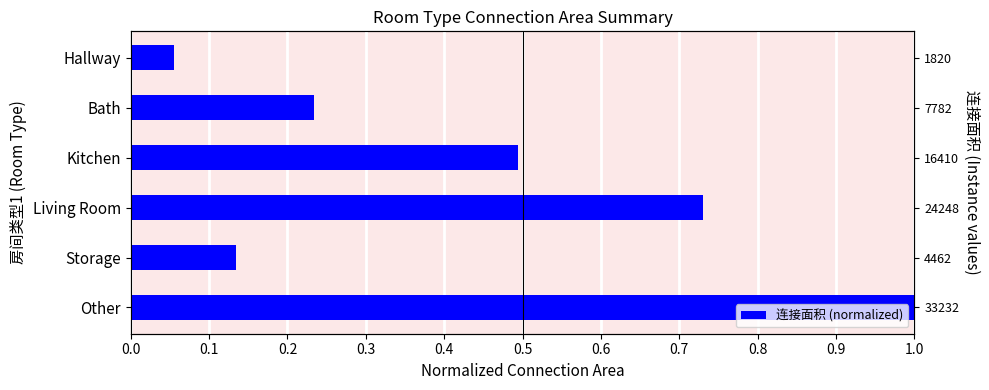

What is the difference between the maximum and minimum values?

0.9